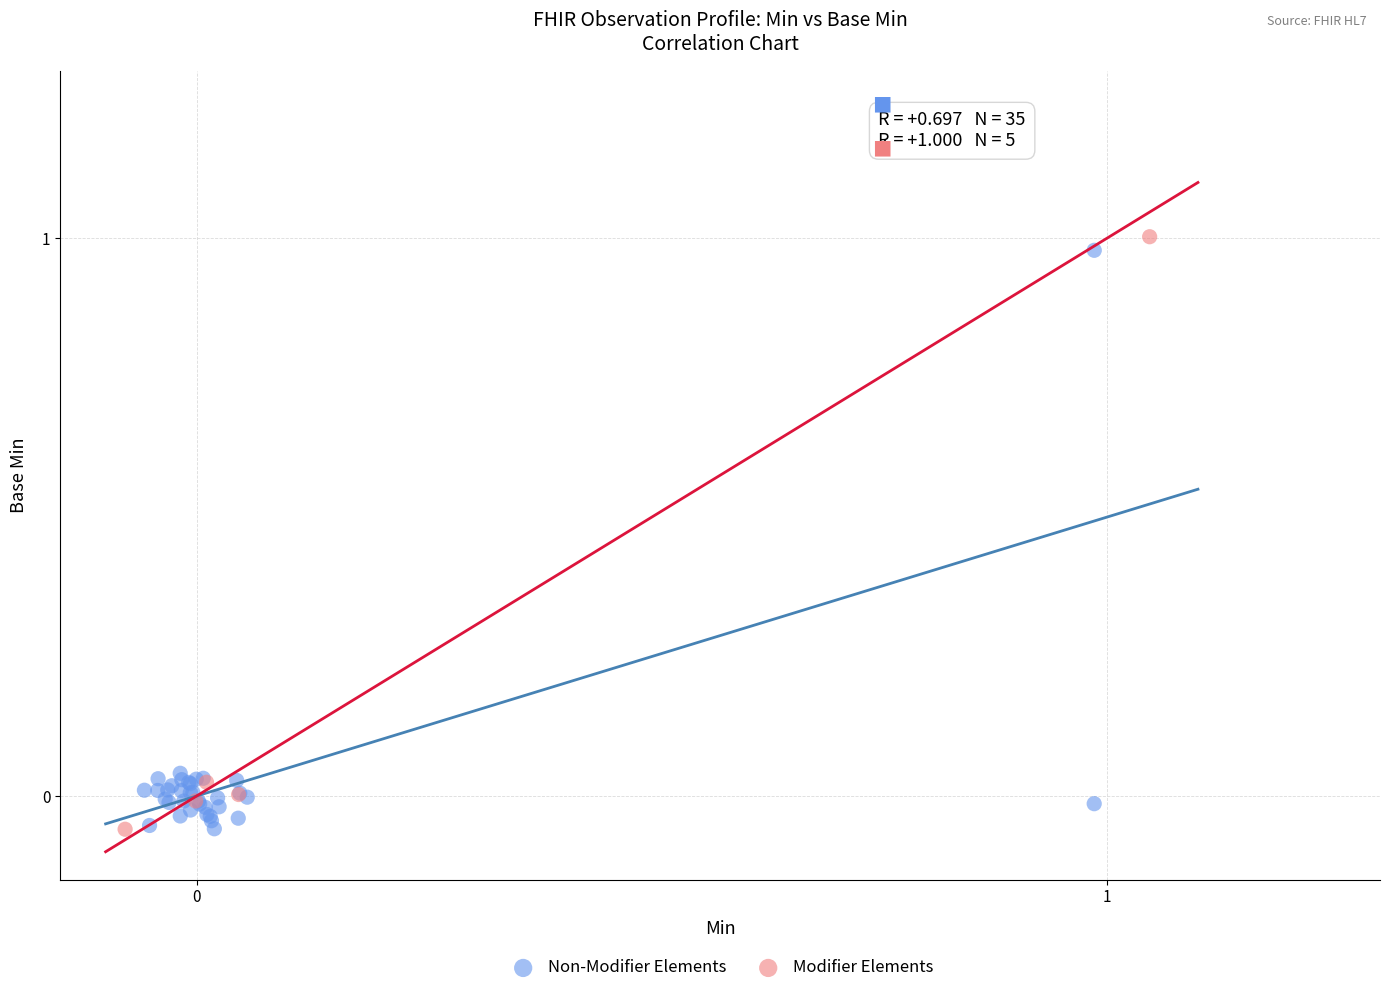

Which series contains the highest Y value?

Modifier Elements